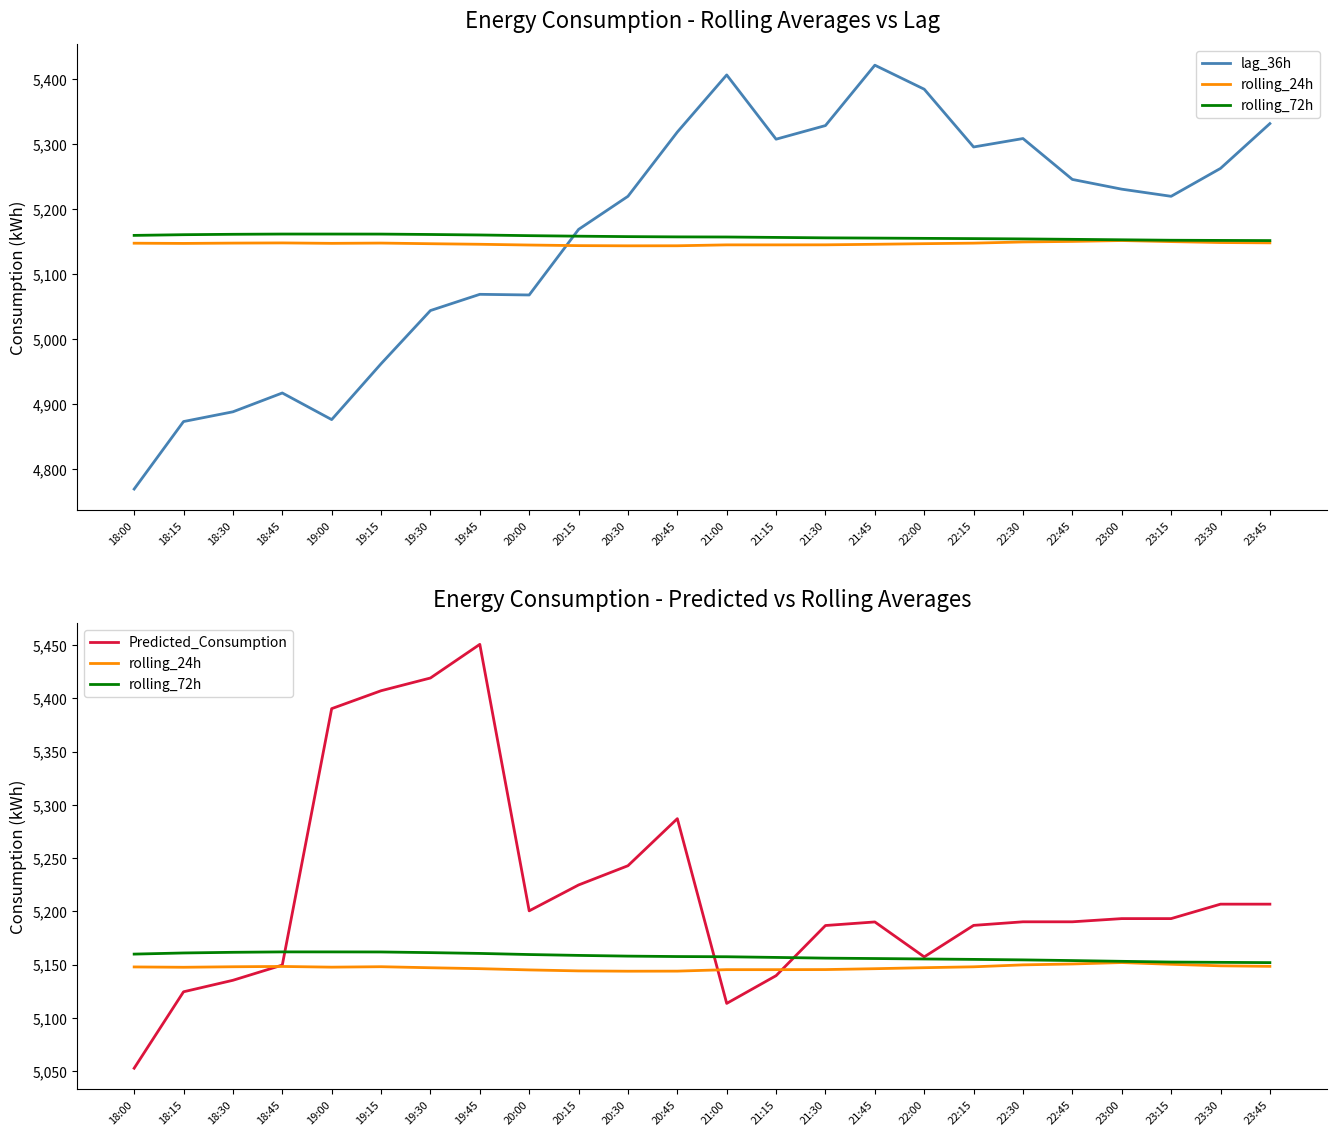

The value of Predicted_Consumption at 22:45 is 5190.1. True or false?

True